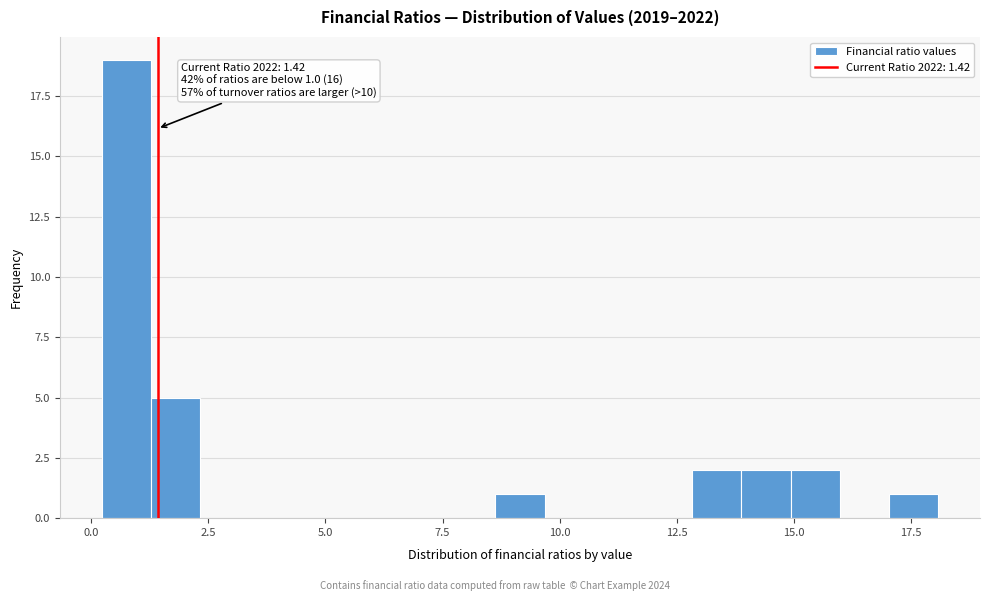

Read against the x-axis, roughly where is the centre of the tallest bar?

1.0